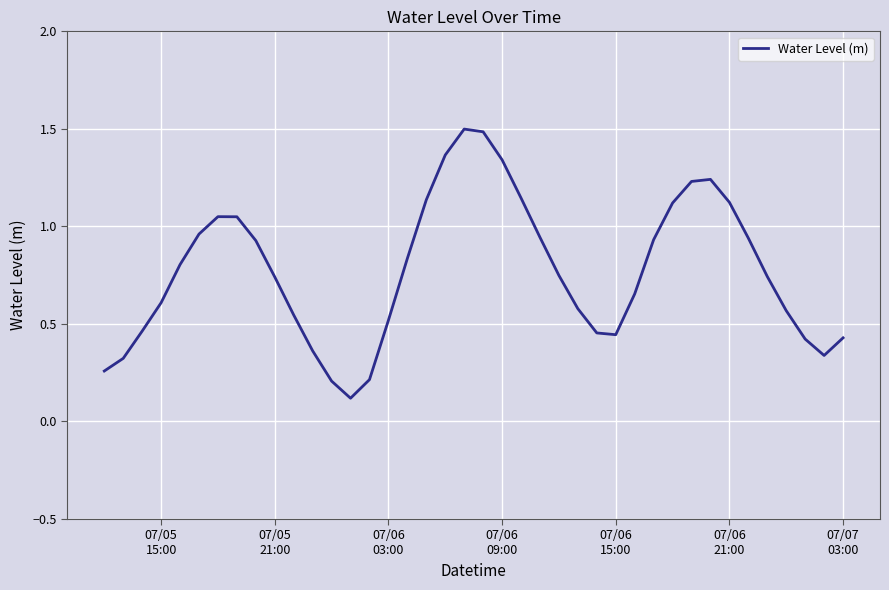

What is the maximum value shown in the chart?

1.5